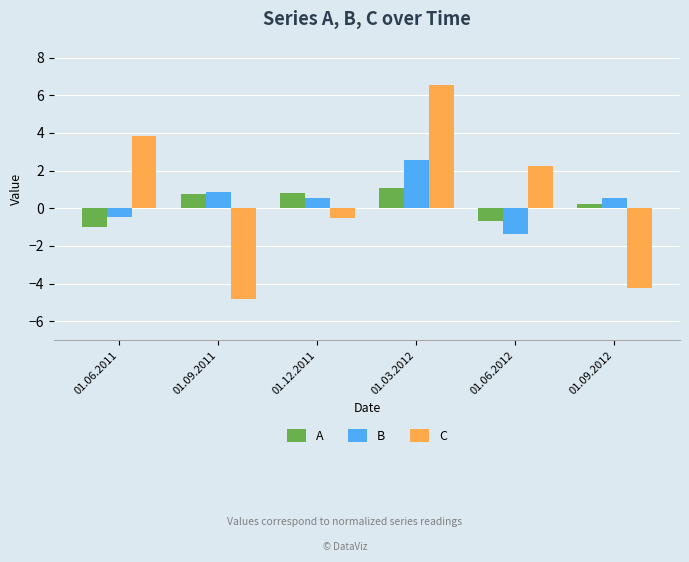

Where does the C series first go above 2?

01.06.2011